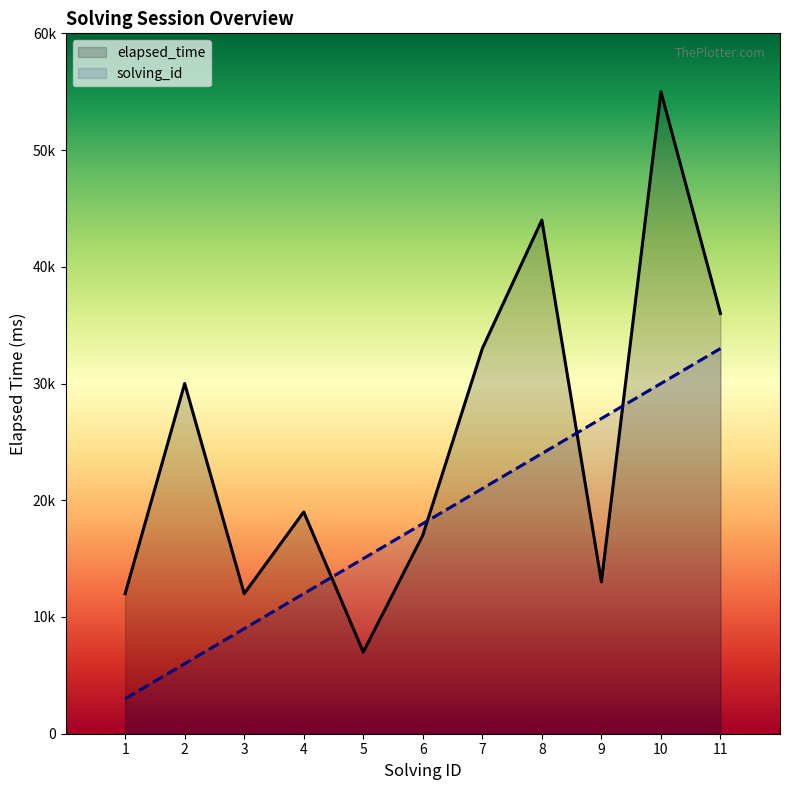

What is the value of the solving_id point at the 7th from the left?

21000